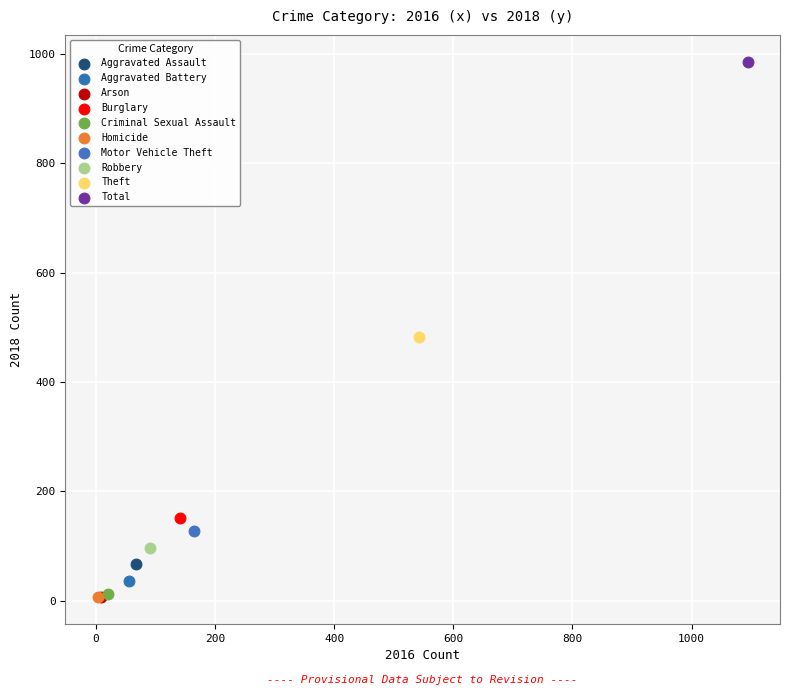

What are all the series names shown in the legend?

Aggravated Assault, Aggravated Battery, Arson, Burglary, Criminal Sexual Assault, Homicide, Motor Vehicle Theft, Robbery, Theft, Total